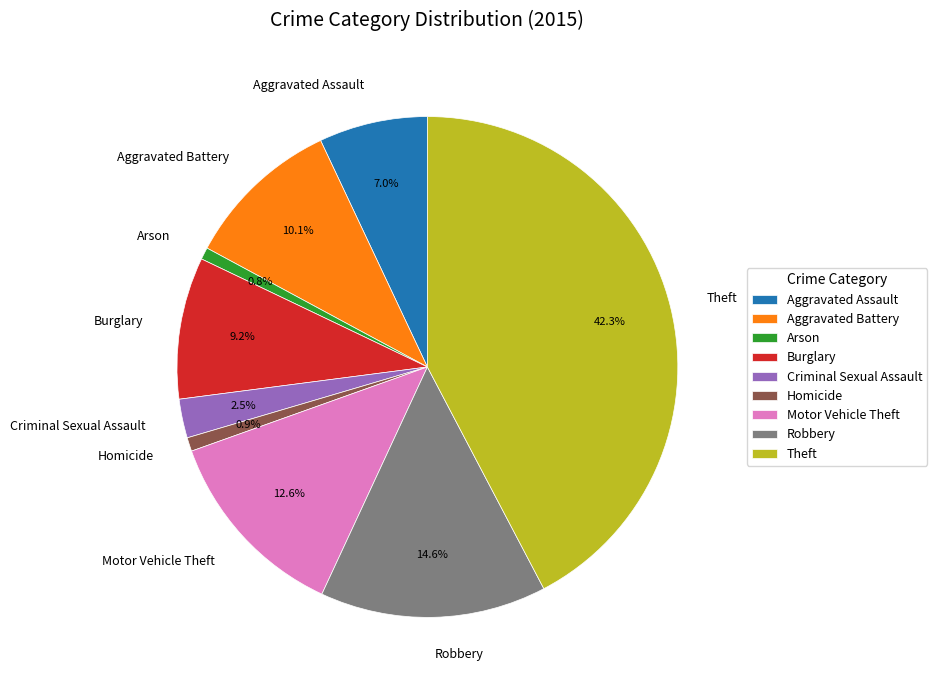

Does any single category account for the majority?

No